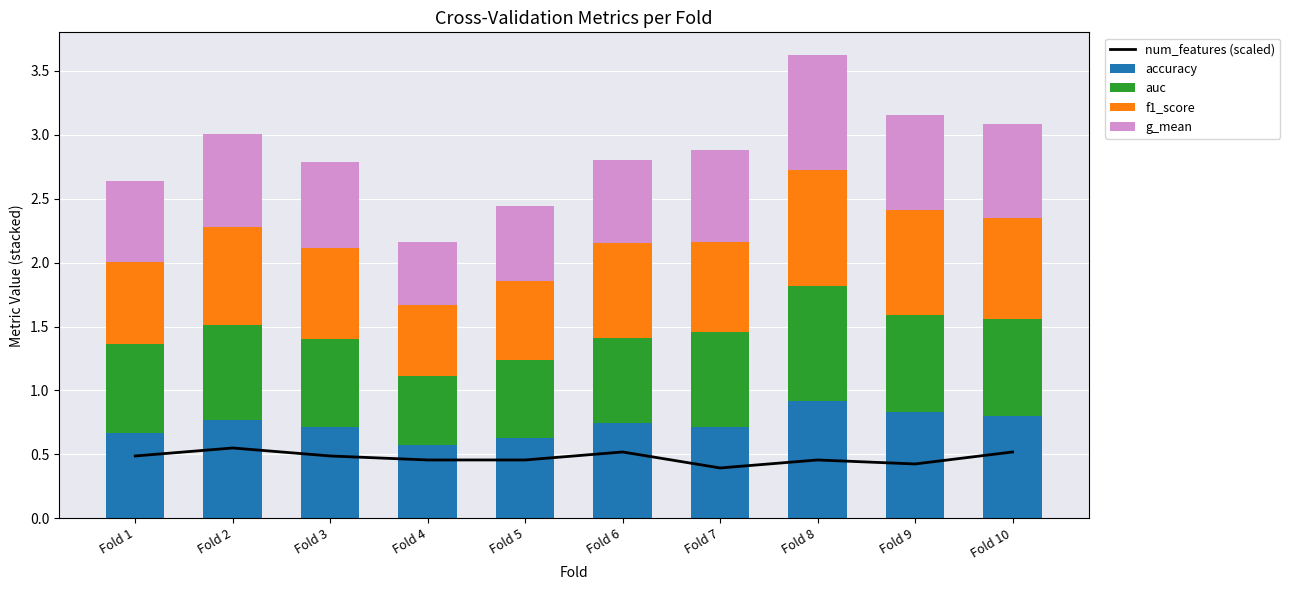

What is the difference between the highest and lowest values at Fold 3?

0.2